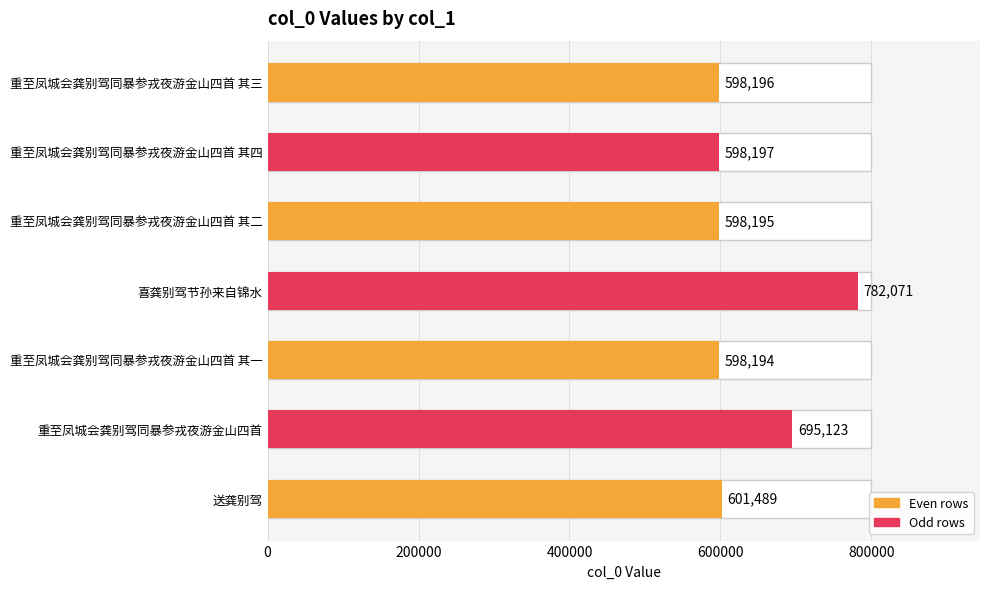

How many data points are less than 598197?

3